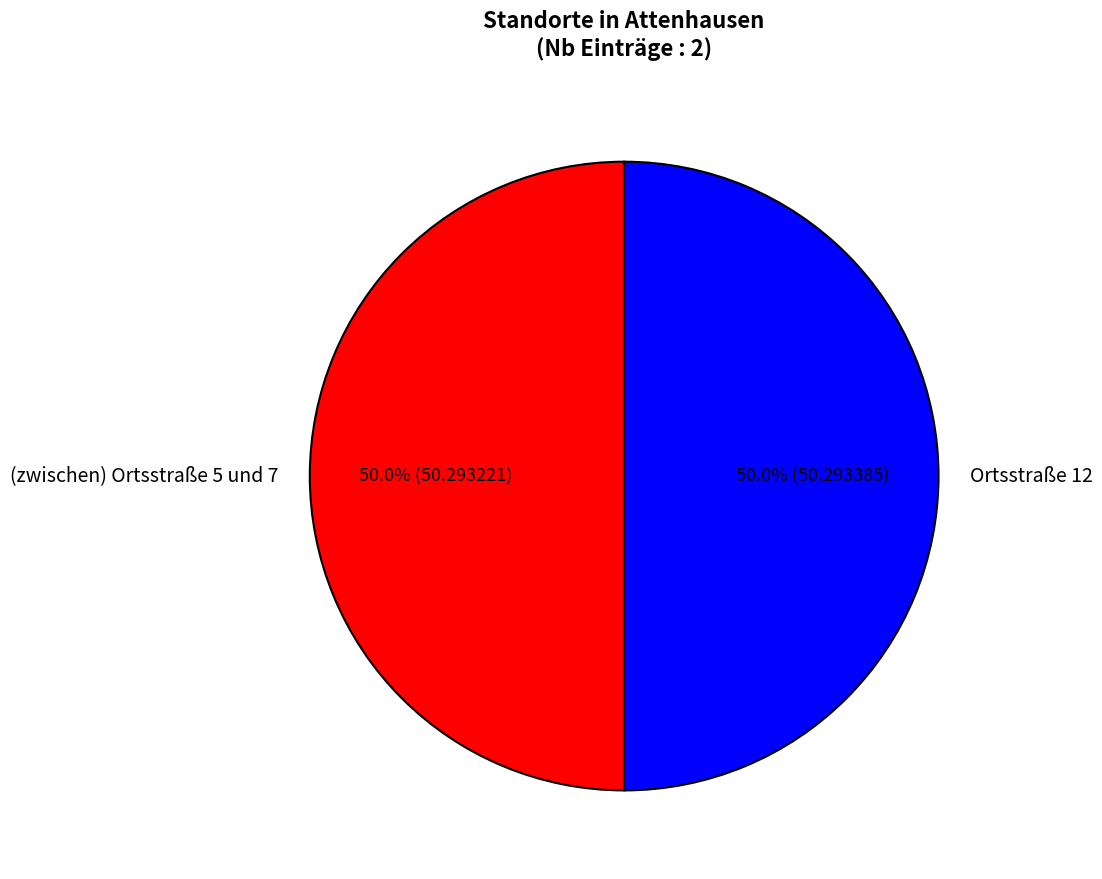

Approximately how many times larger is the value at (zwischen) Ortsstraße 5 und 7 compared to Ortsstraße 12?

1.0